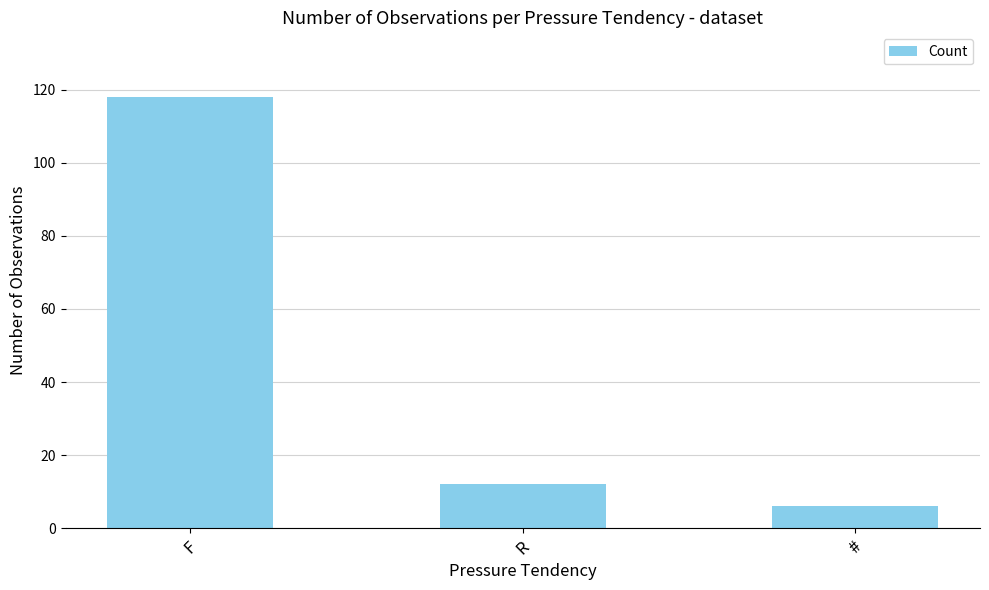

What is the change in value from F to #?

-112